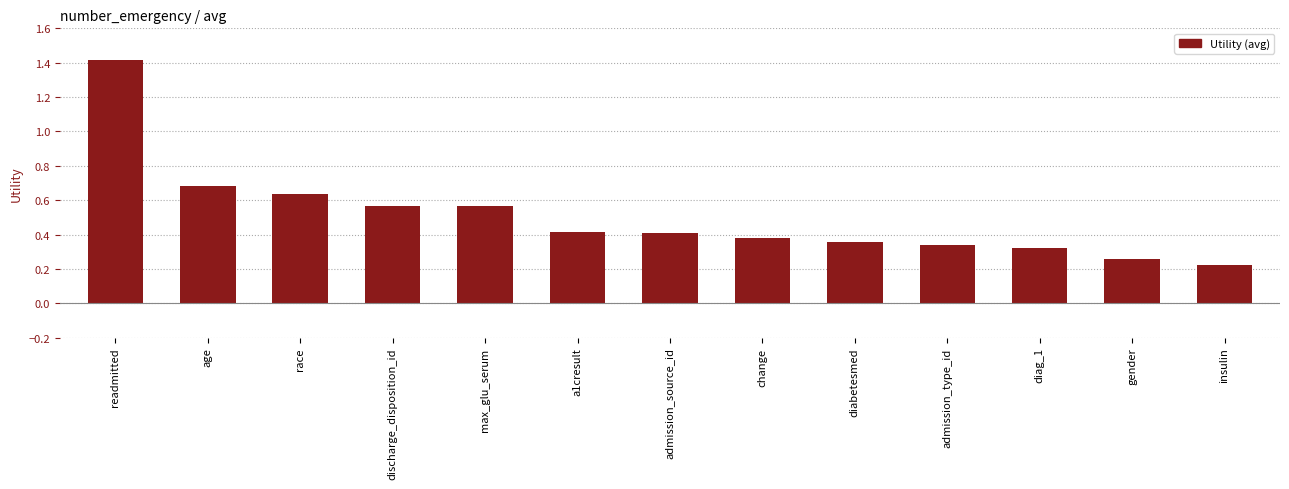

What is the difference between the maximum and second lowest values?

1.2